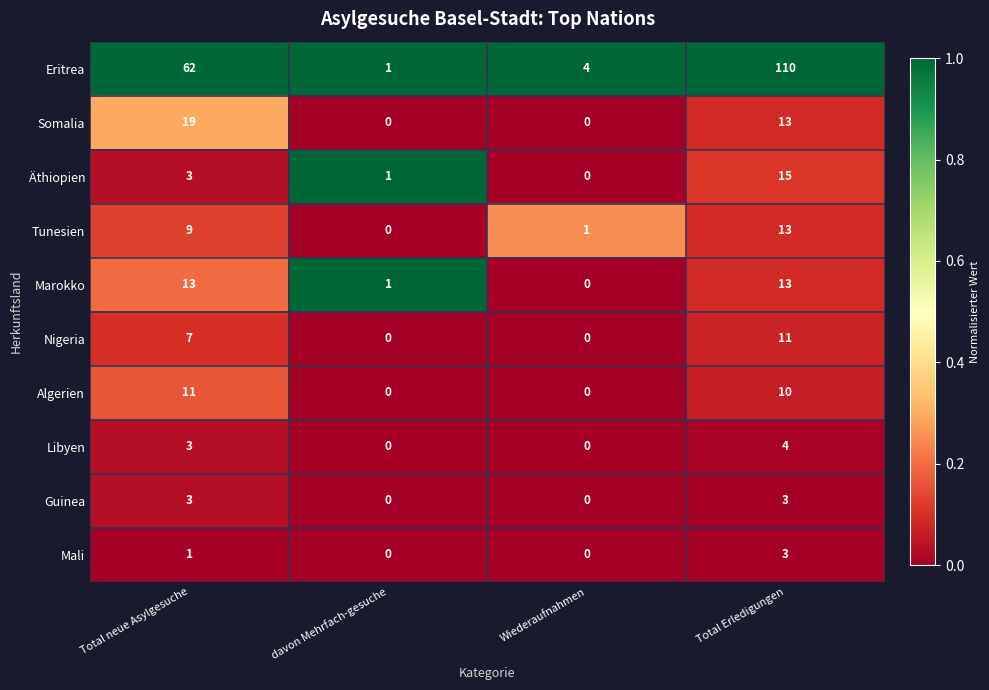

How many Mali values are between 0 and 3?

4